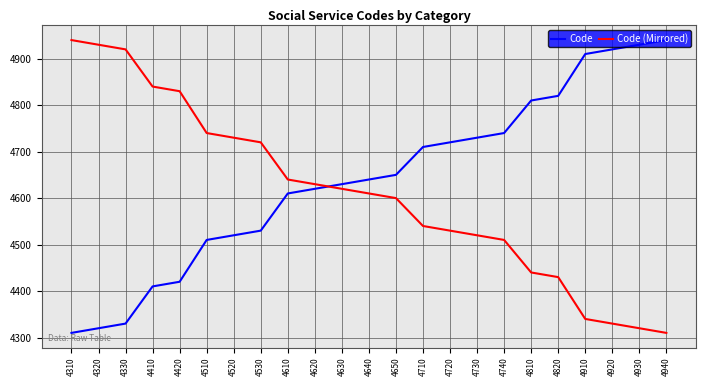

The value of Code at 4410 is 4410. True or false?

True